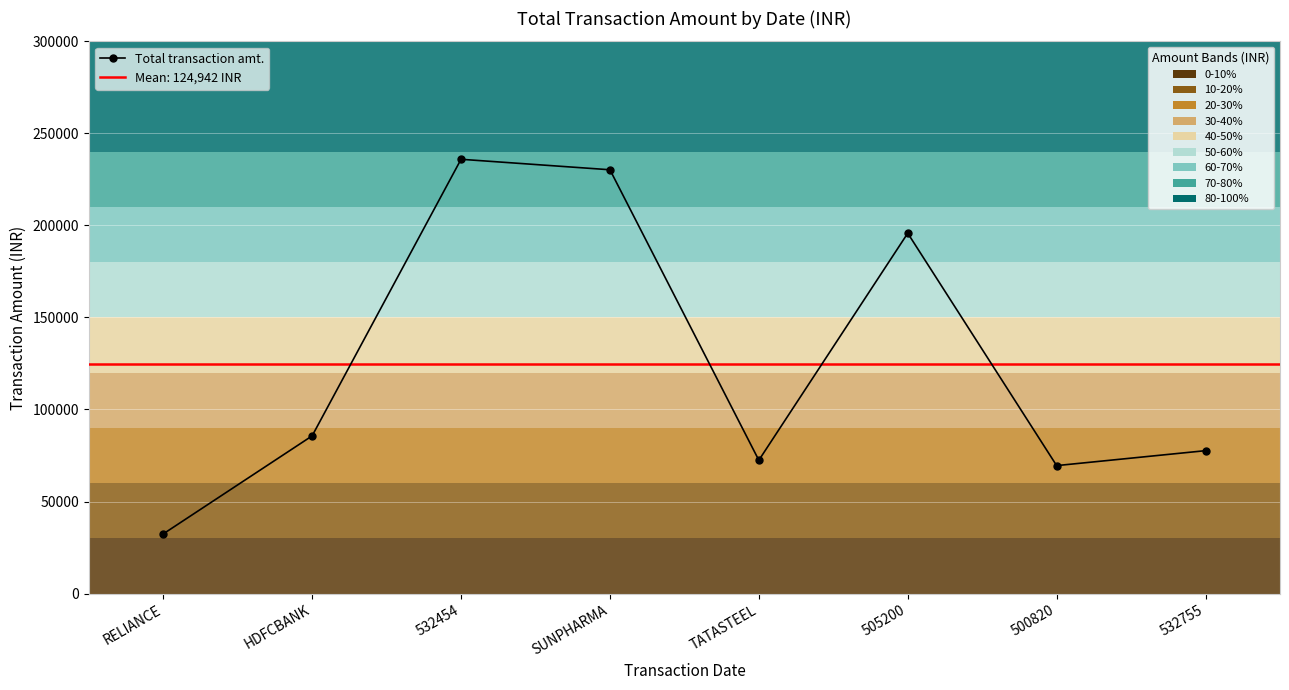

How many interior local valleys (lower than both neighbors) does the data have?

2